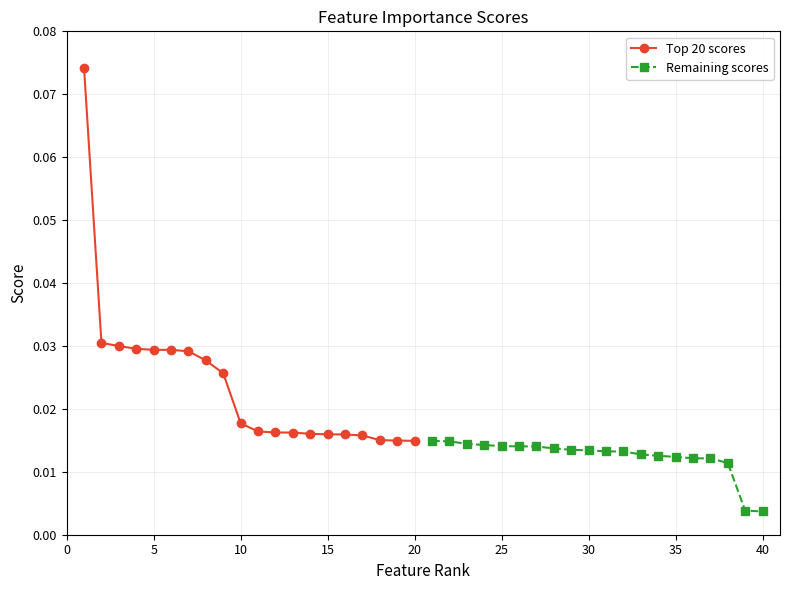

True or false: Remaining scores and Top 20 scores intersect in this chart.

False